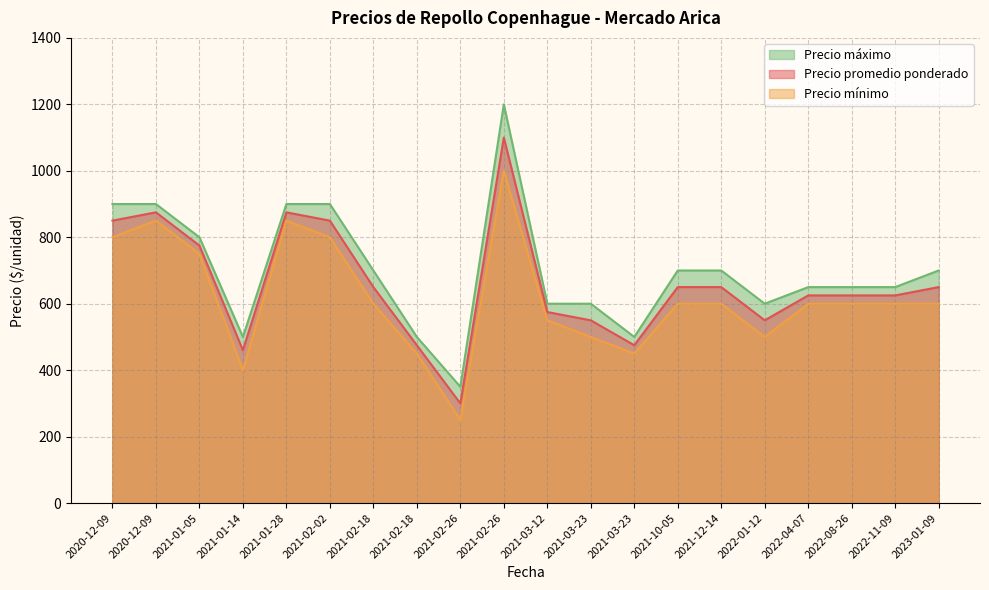

What is the average value of the Precio mínimo series?

618